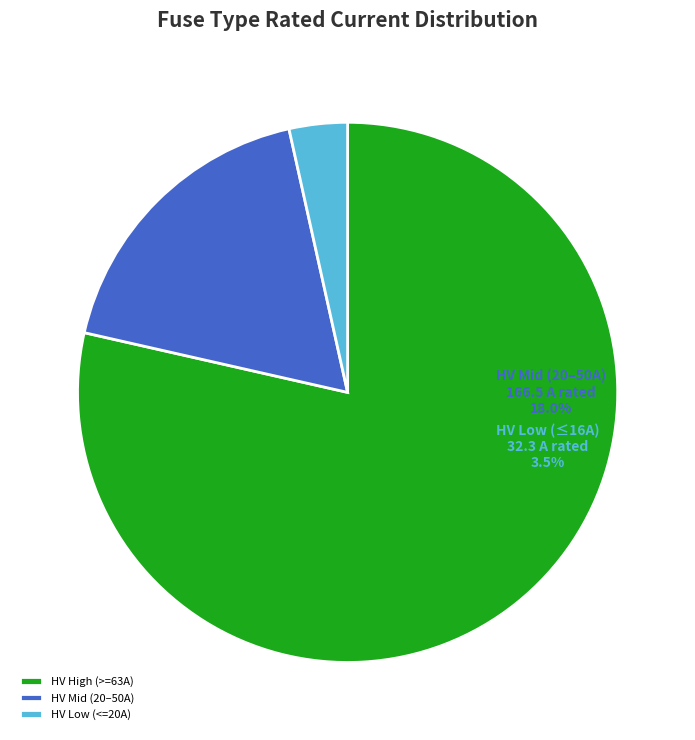

Which category has the biggest portion of the pie?

HV High (>=63A)